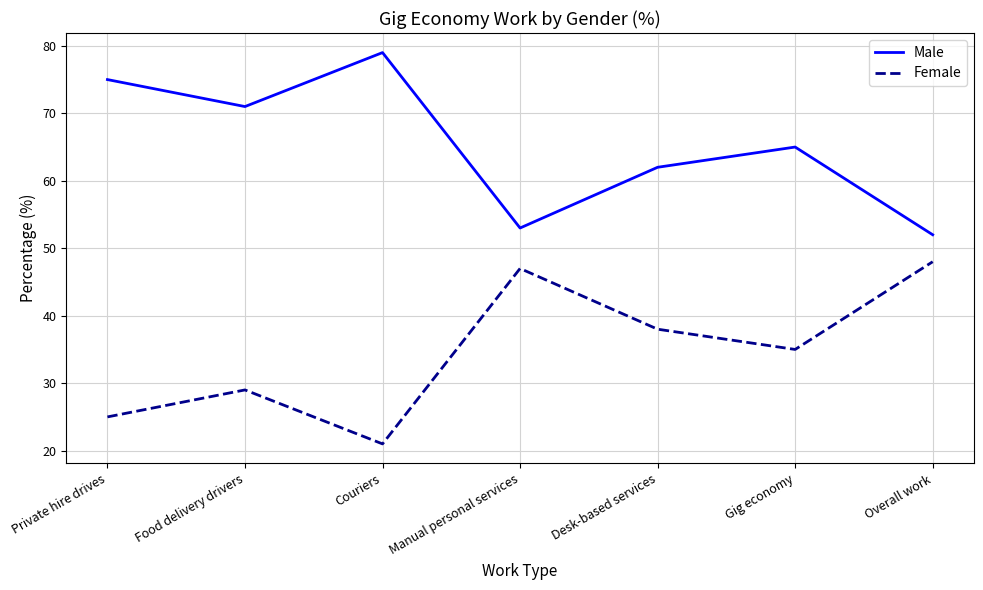

True or false: Female and Male cross at least once.

False